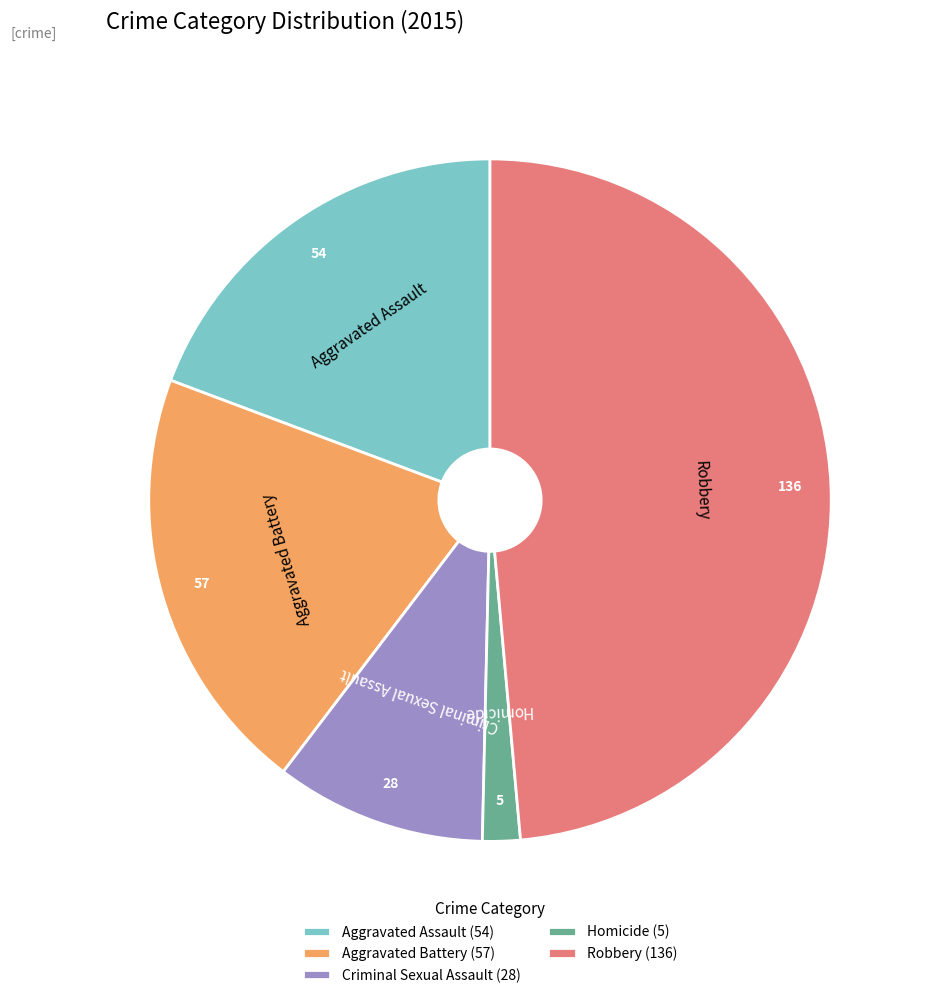

Is there a majority slice in this chart?

No